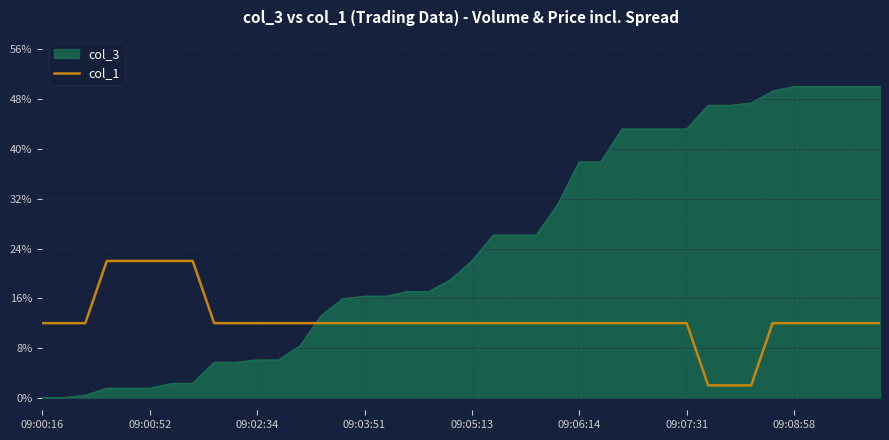

What is the highest value of the col_3 series?

50.0